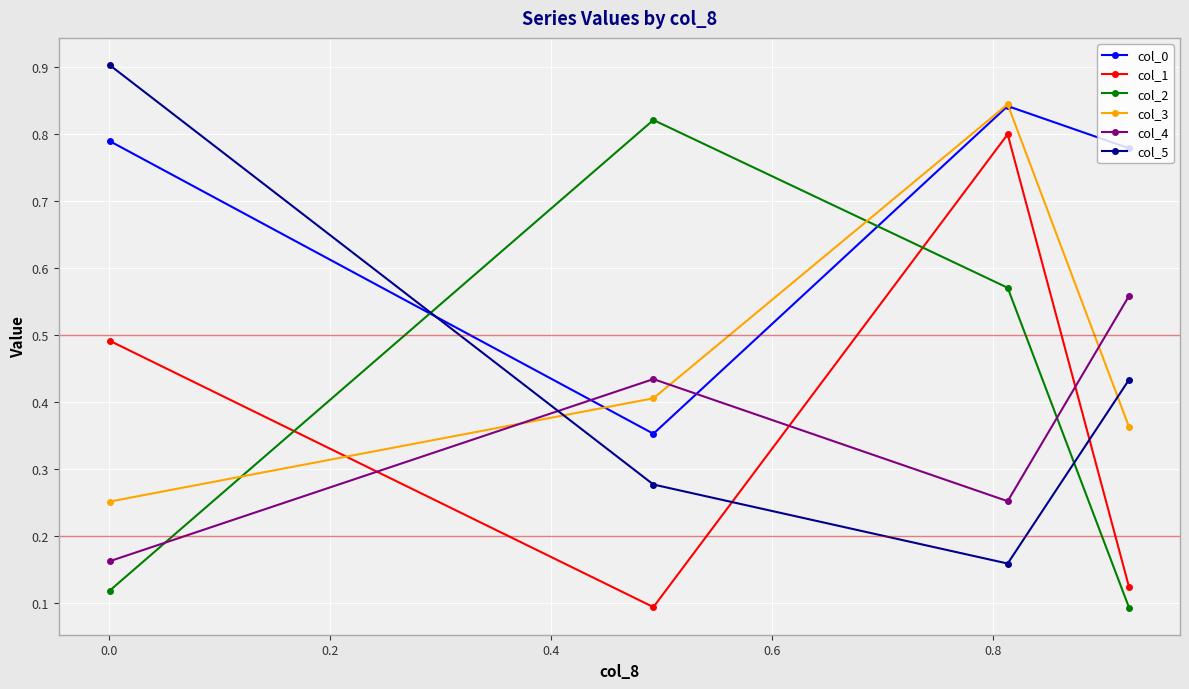

How many lines are shown in the chart?

6